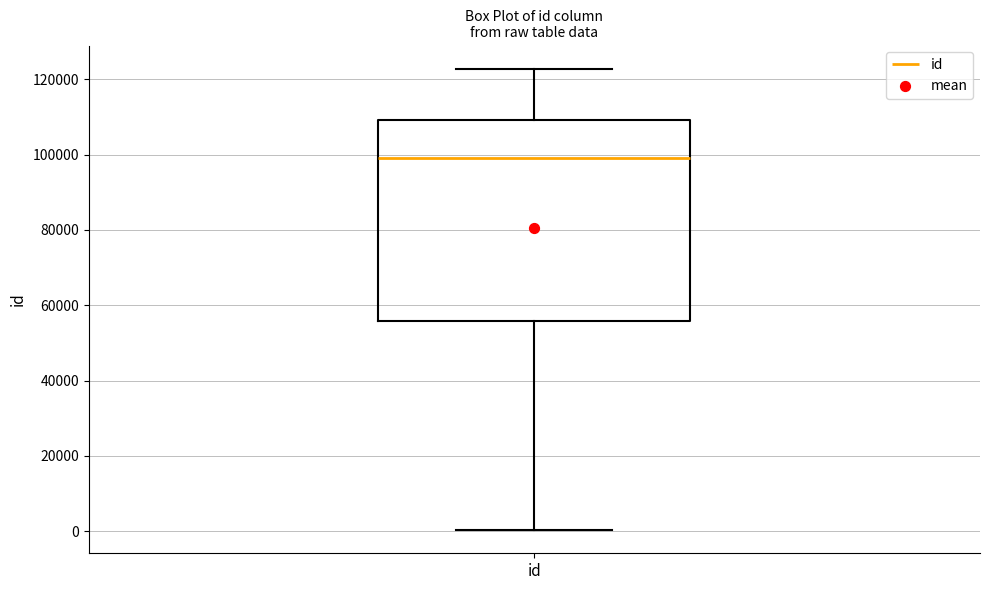

Transcribe this box plot: give where the median line is, the range the box spans, and where the two whiskers end, as read against the y-axis. The values are not printed on the chart, so give them approximately, as read against the axis.

median 98000, box 56000 to 110000, whiskers 0 to 122000